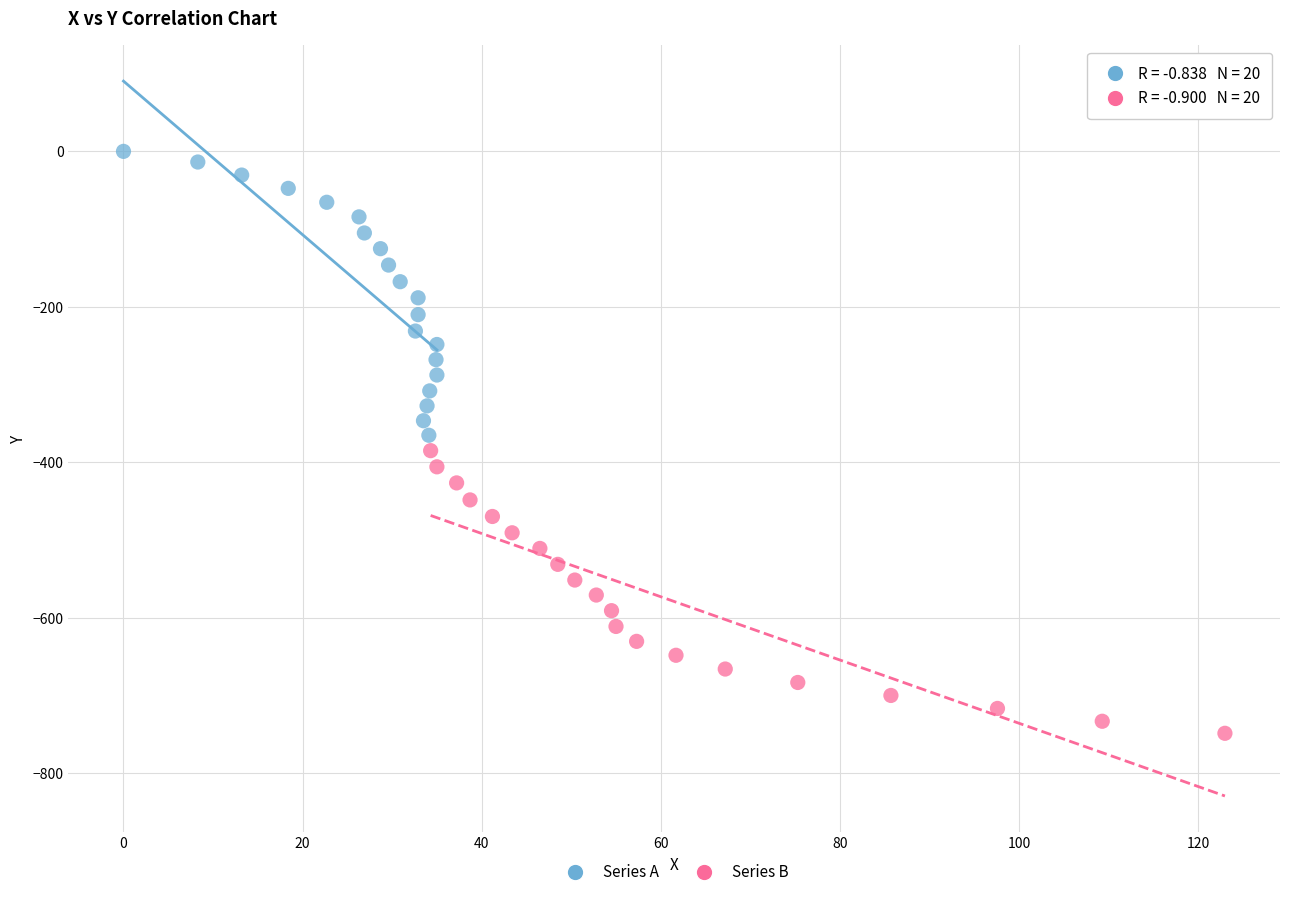

What are all the series names shown in the legend?

Series A, Series B